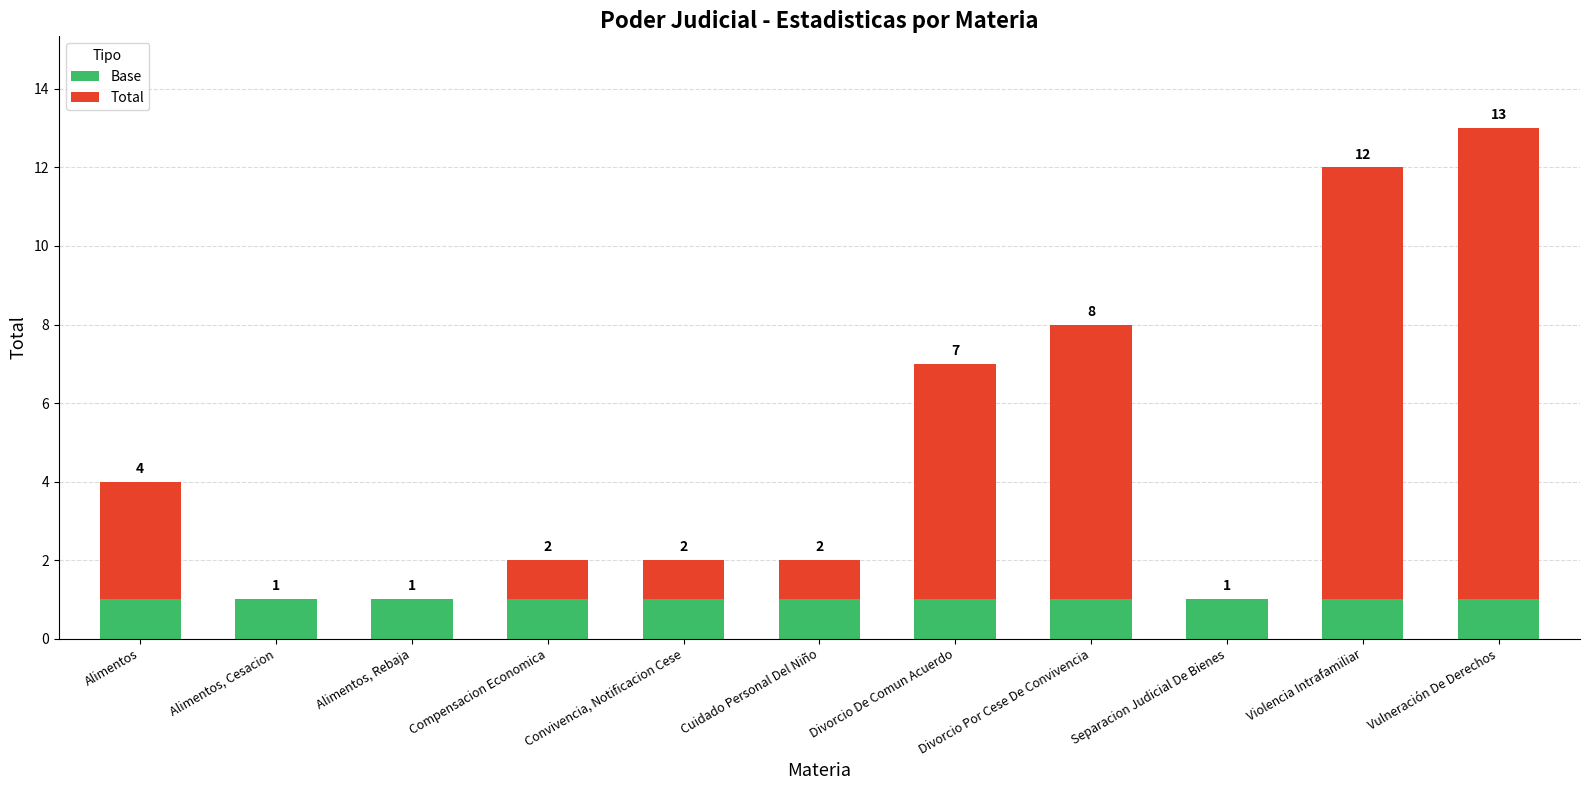

Is it true that Total equals 4 at Separacion Judicial De Bienes?

False